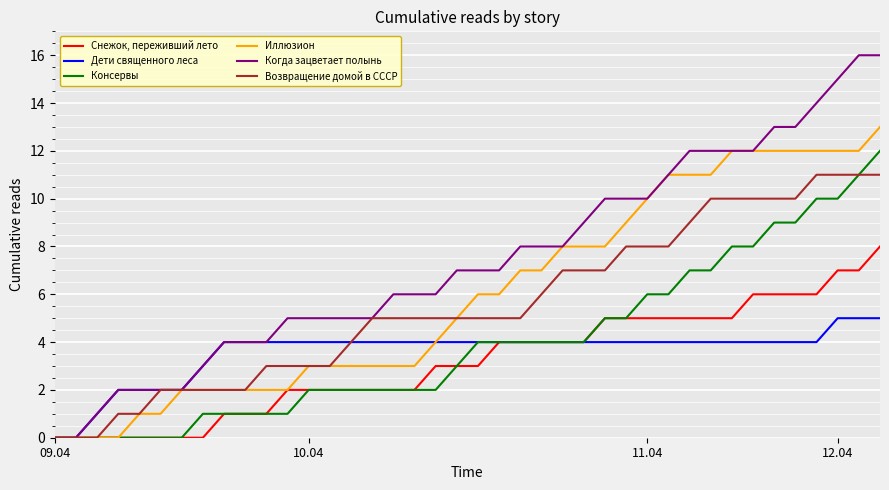

Which series has the largest range (max minus min)?

Когда зацветает полынь